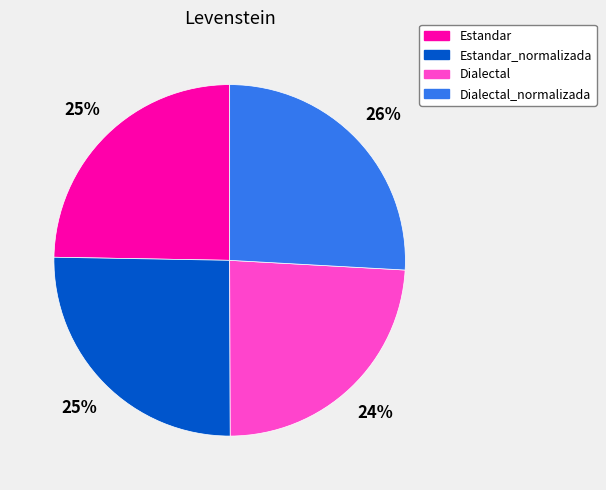

How many segments does this pie chart have?

4